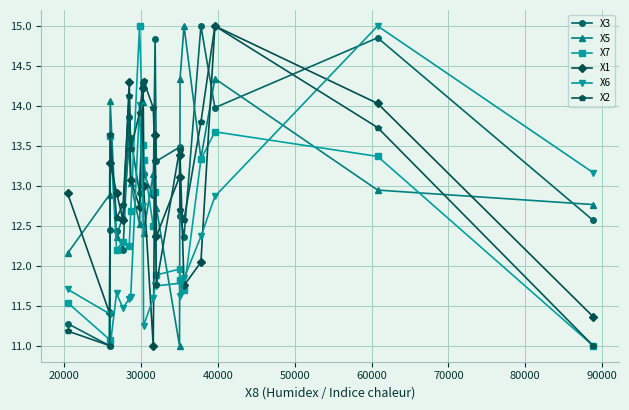

Does the chart have visible grid lines?

Yes